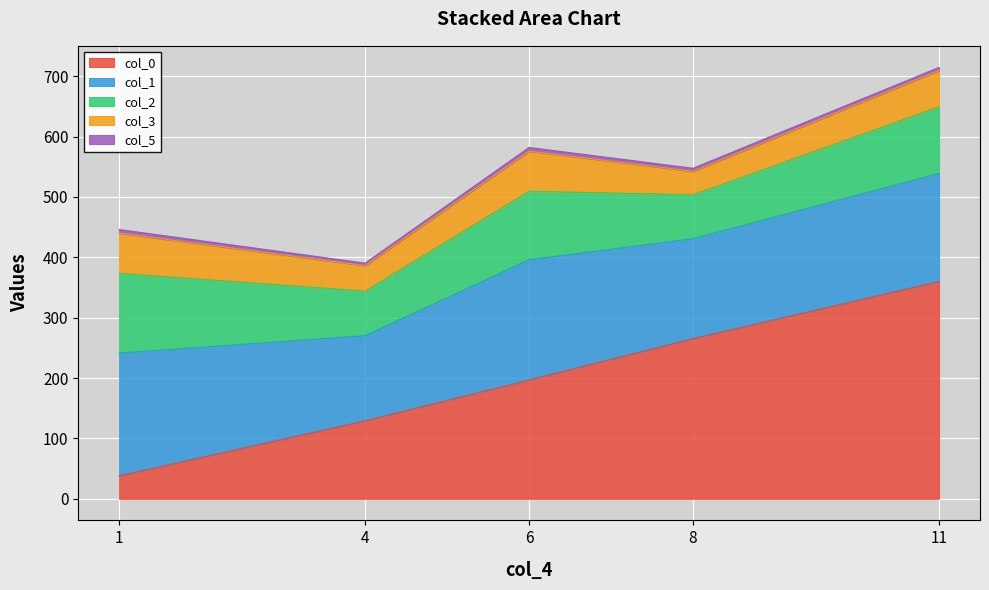

Which category has the highest value in the col_1 series?

1